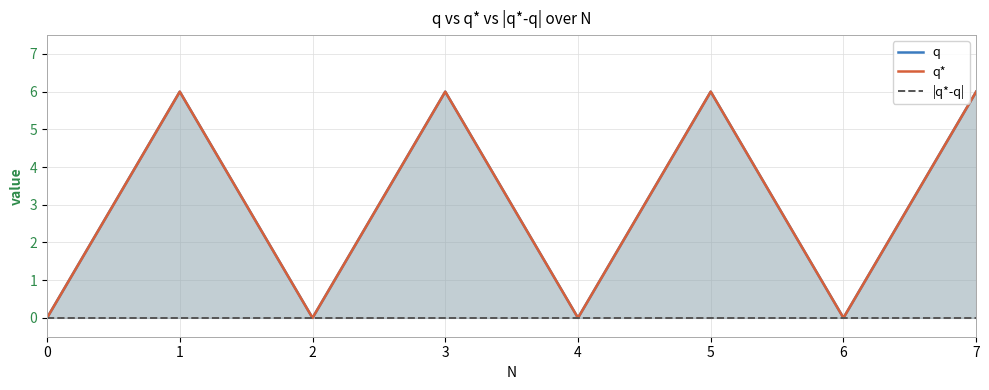

Does the chart have visible grid lines?

Yes